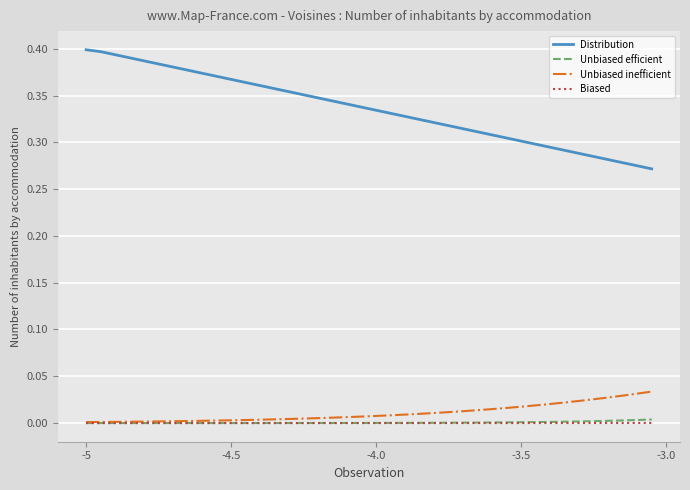

True or false: Distribution and Unbiased efficient cross at least once.

False